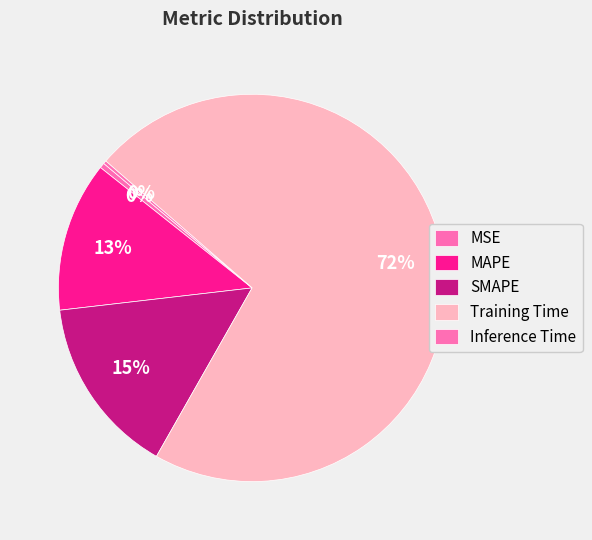

Does any single category account for the majority?

Yes